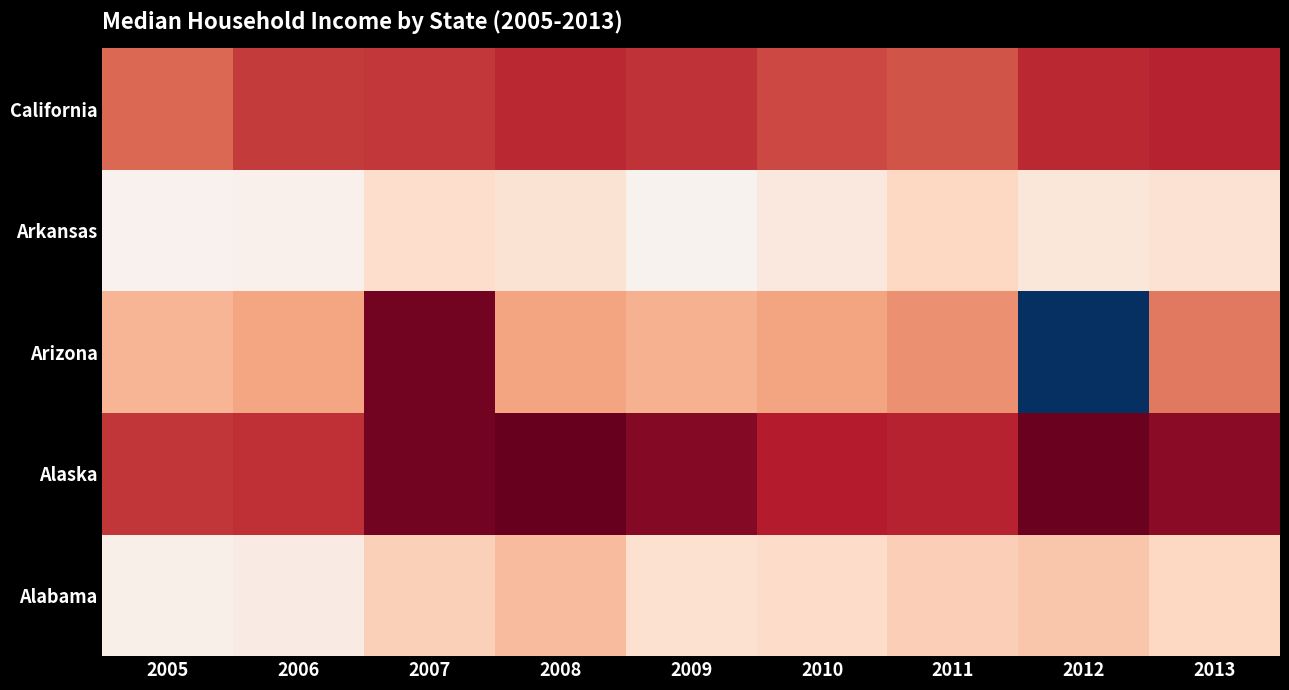

How many distinct data groups are displayed?

5